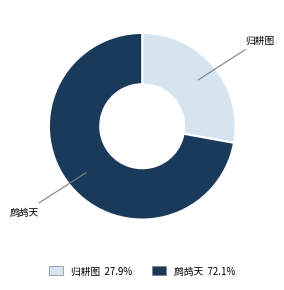

Is there any slice that represents more than half of the pie?

Yes